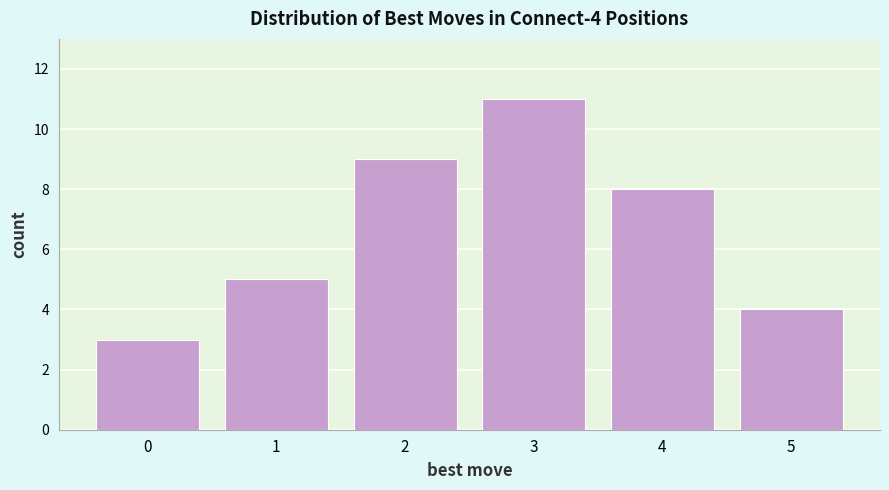

Reading right to left, what are all the values shown in this chart?

4	8	11	9	5	3